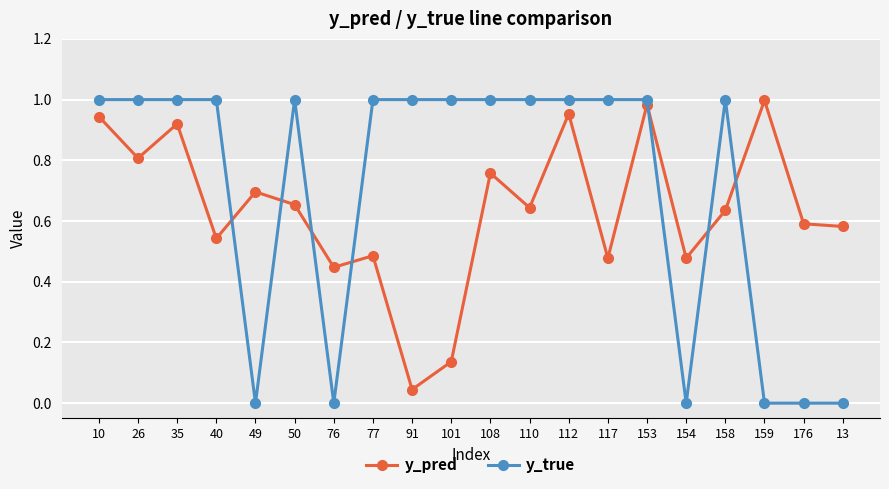

Which series has the widest spread of values?

y_true